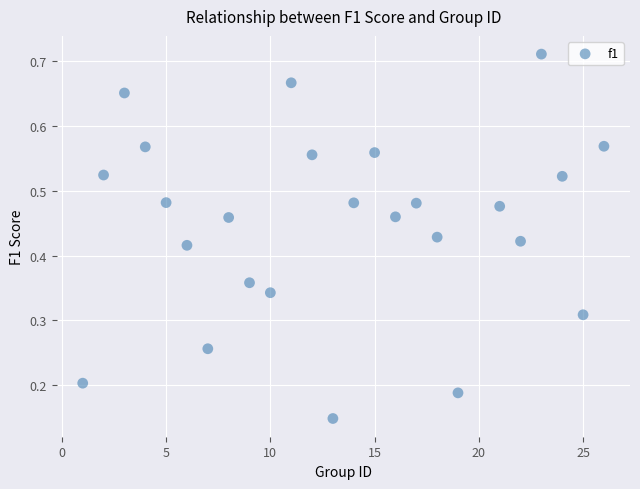

What is the range of X values (max minus min)?

25.0